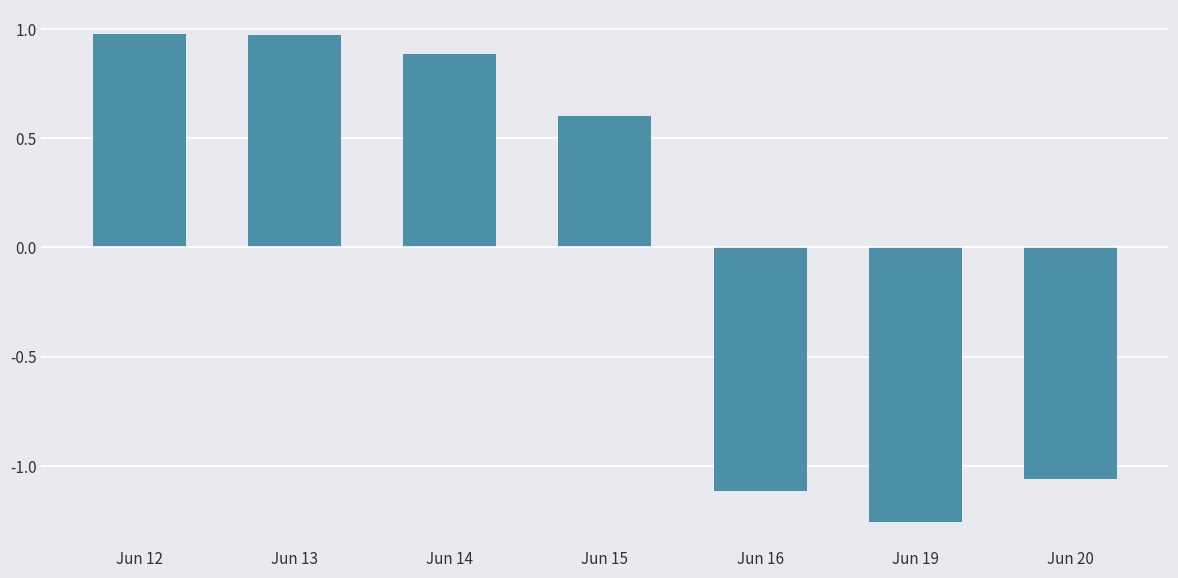

At which label does the data first exceed 0?

Jun 12